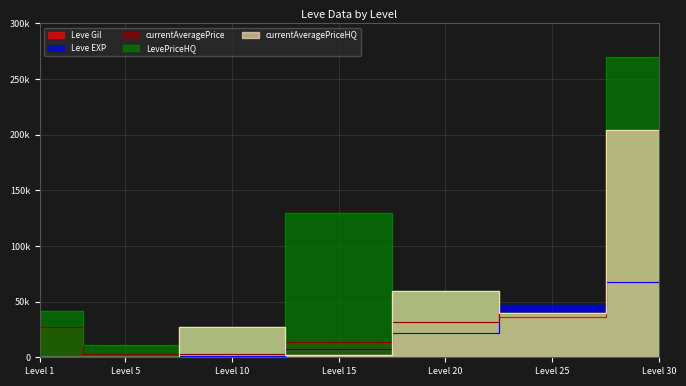

True or false: LevePriceHQ and Leve EXP intersect in this chart.

True